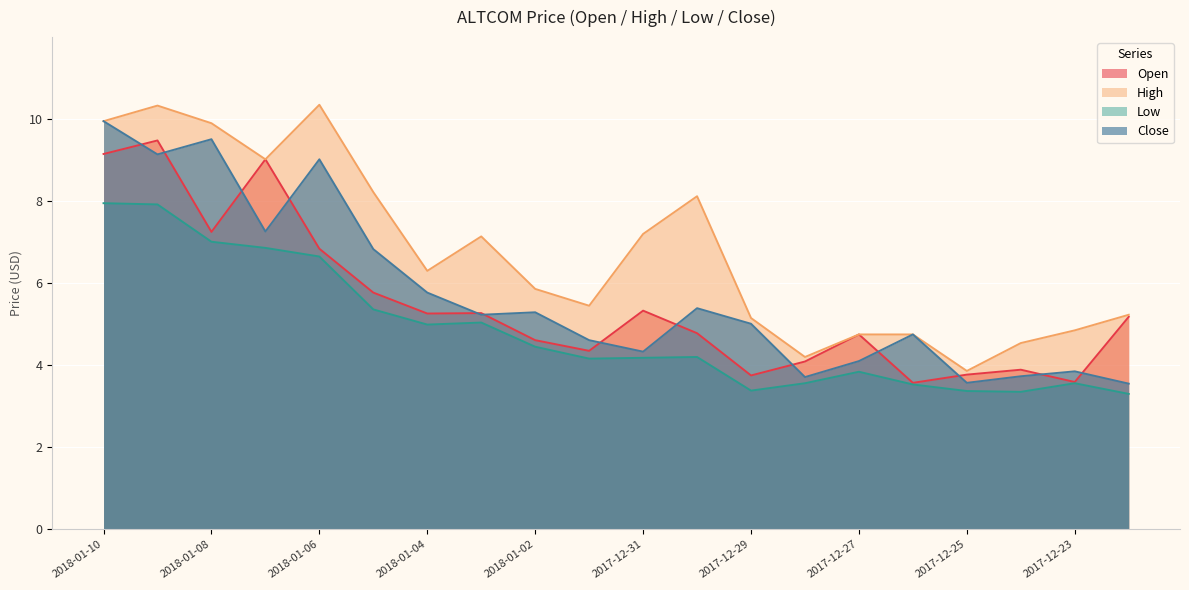

What is the label of the 14th point from the right?

2018-01-04